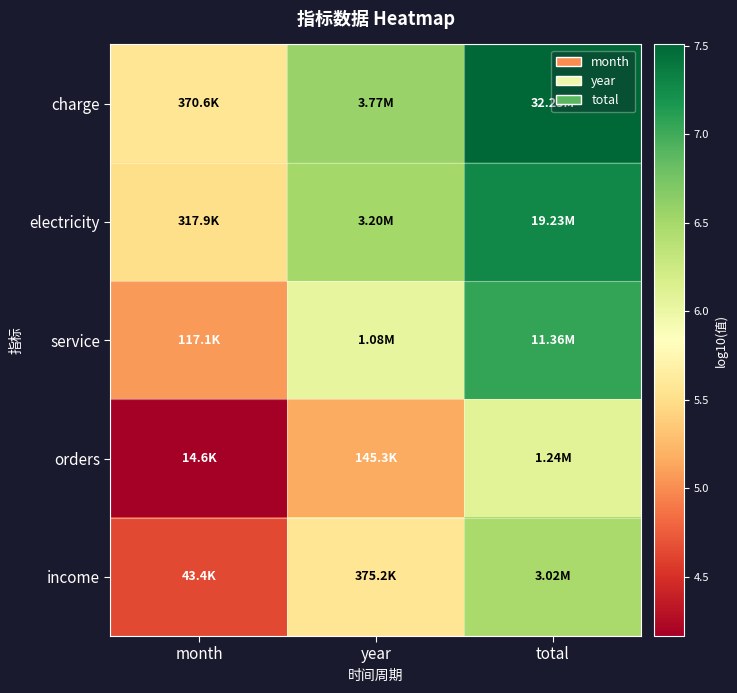

Which series changed the most between month and year?

charge